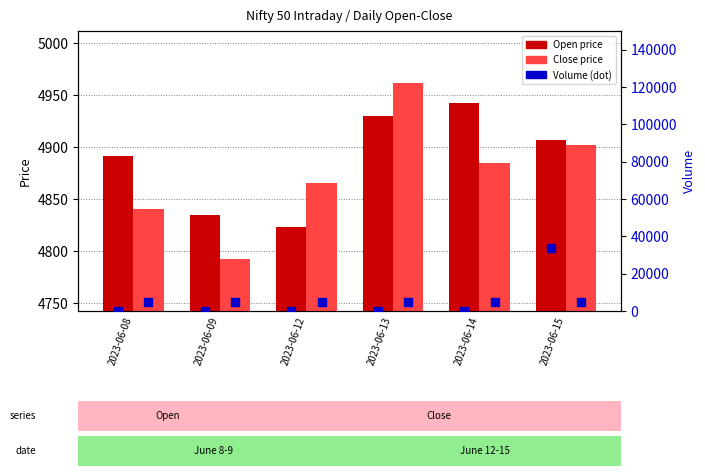

Which series contains the lowest Y value?

Volume